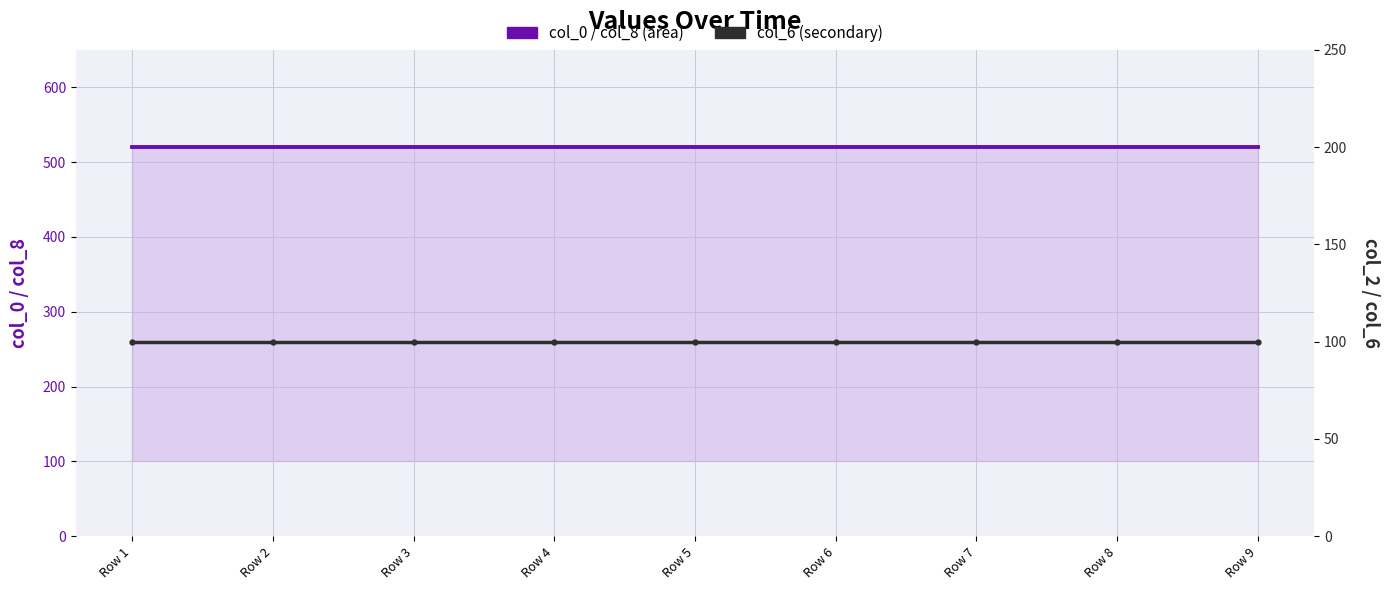

What is the maximum value shown in the chart?

520